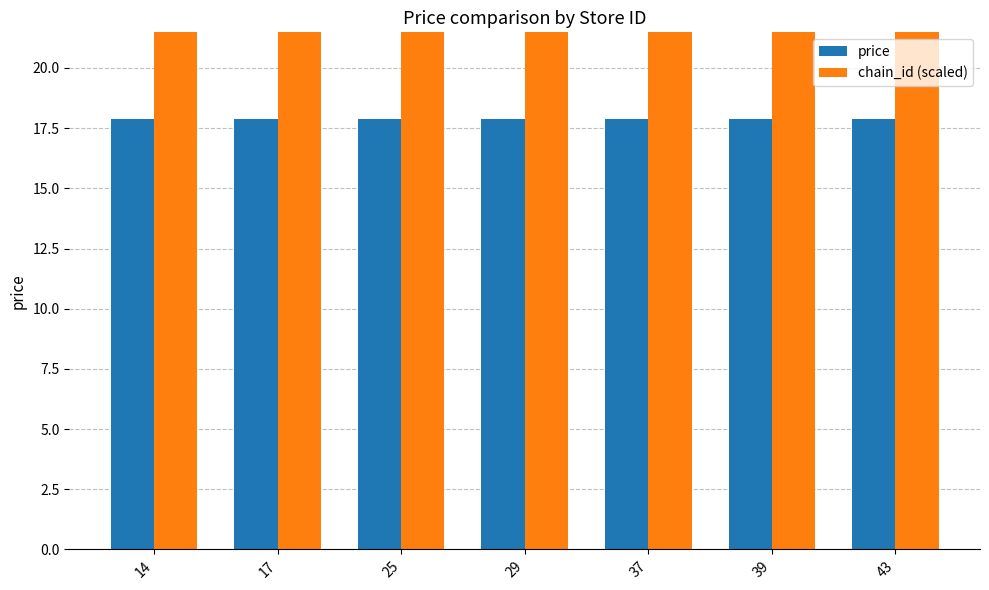

Reading left to right, what are all the values shown in this chart?

price: 17.9	17.9	17.9	17.9	17.9	17.9	17.9
chain_id (scaled): 130.5	130.5	130.5	130.5	130.5	130.5	130.5